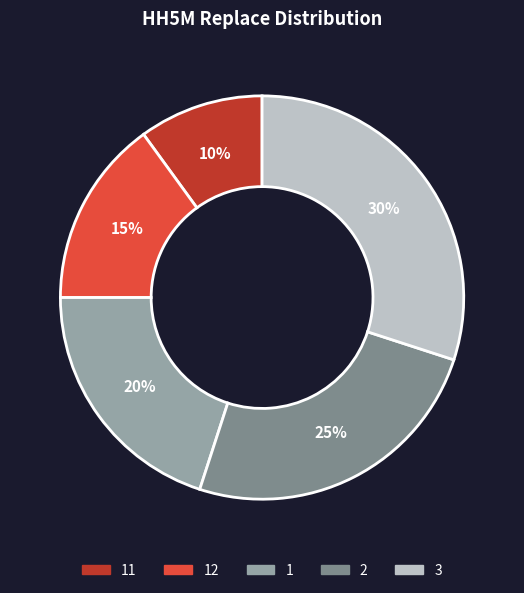

Combined, do 12 and 3 account for over 50%?

No